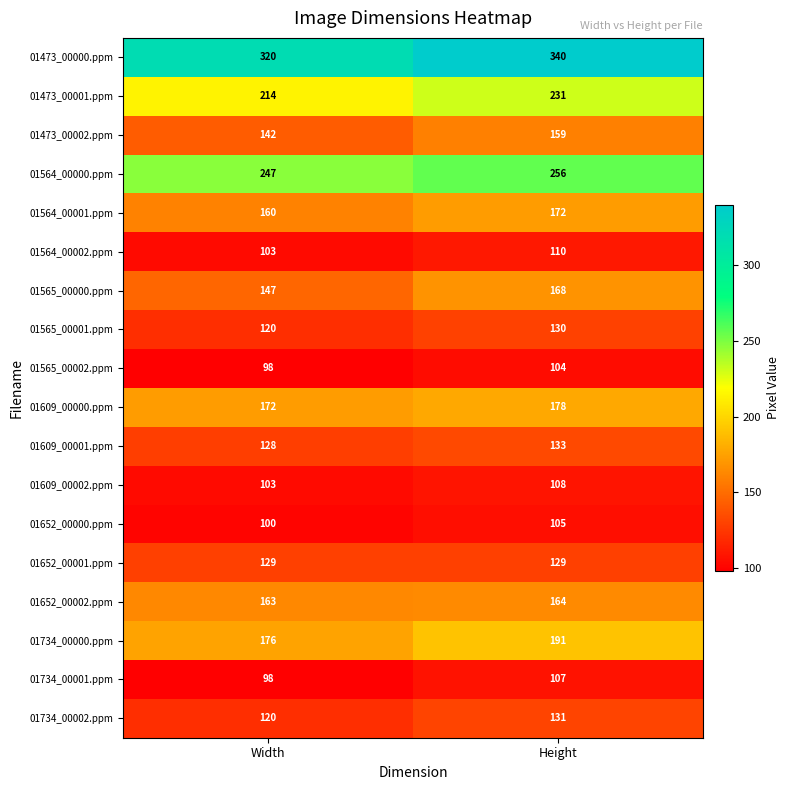

At Height, list the series in order from largest to smallest.

01473_00000.ppm, 01564_00000.ppm, 01473_00001.ppm, 01734_00000.ppm, 01609_00000.ppm, 01564_00001.ppm, 01565_00000.ppm, 01652_00002.ppm, 01473_00002.ppm, 01609_00001.ppm, 01734_00002.ppm, 01565_00001.ppm, 01652_00001.ppm, 01564_00002.ppm, 01609_00002.ppm, 01734_00001.ppm, 01652_00000.ppm, 01565_00002.ppm